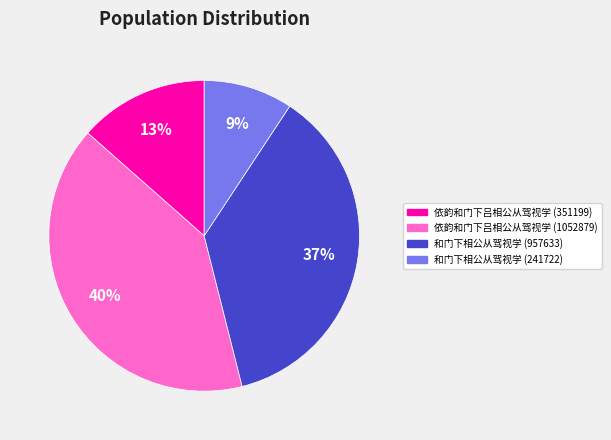

Between 依韵和门下吕相公从驾视学 (351199) and 和门下相公从驾视学 (957633), which is larger?

和门下相公从驾视学 (957633)